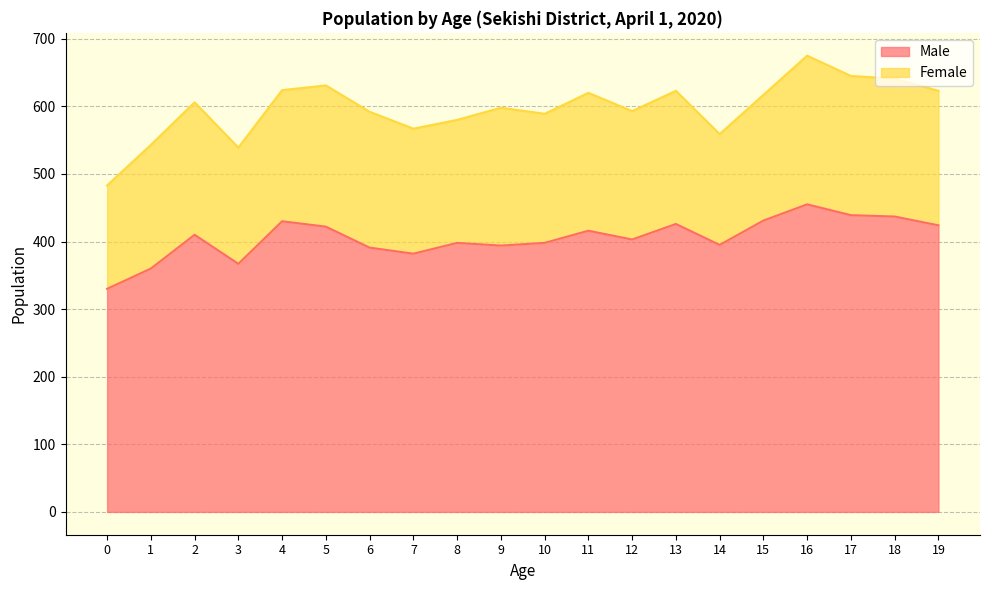

Reading left to right, extract all data points from this chart.

330	360	410	367	430	422	391	382	398	394	398	416	403	426	395	431	455	439	437	424